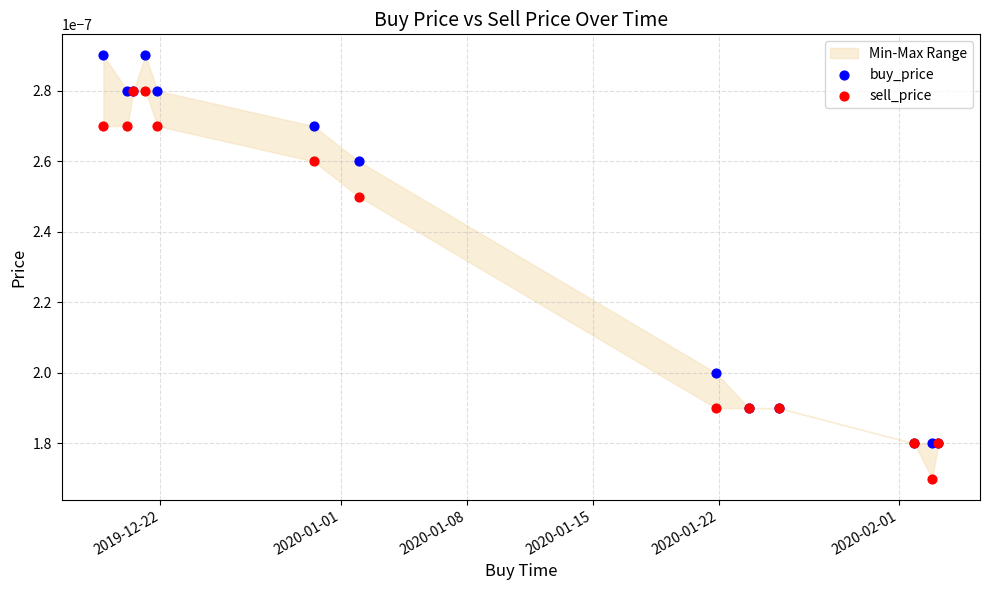

Which series has the largest Y range (max minus min)?

sell_price